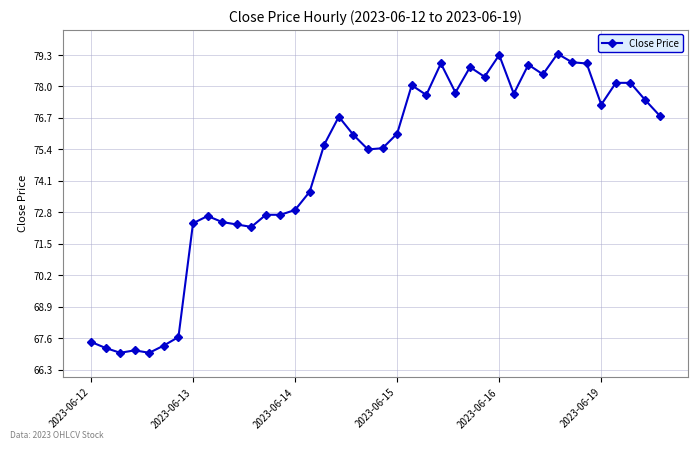

True or false: the data has more than 1 interior local peaks.

True